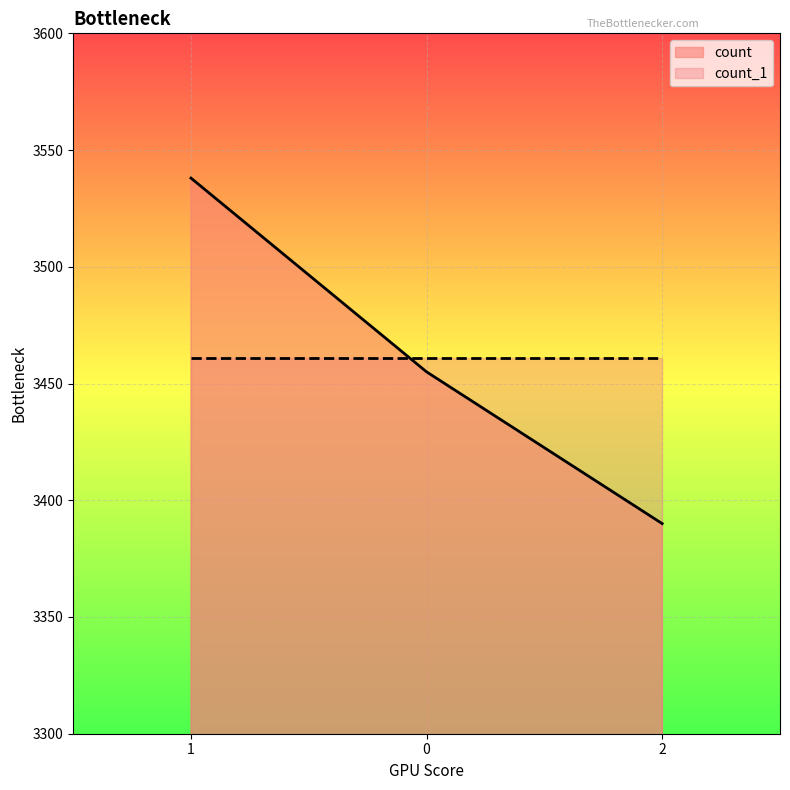

Rank the categories by value from lowest to highest.

2, 0, 1